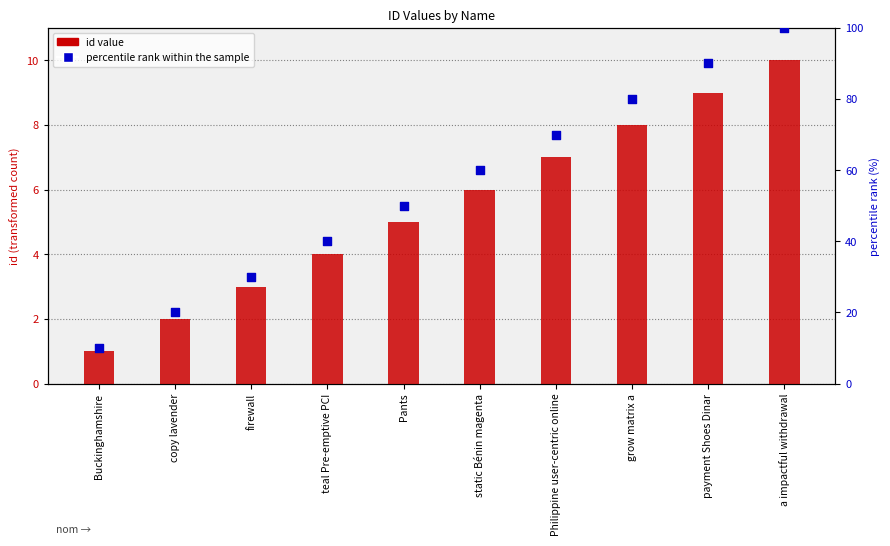

Is the value of percentile rank within the sample at teal Pre-emptive PCI greater than the value of id value at Pants?

Yes